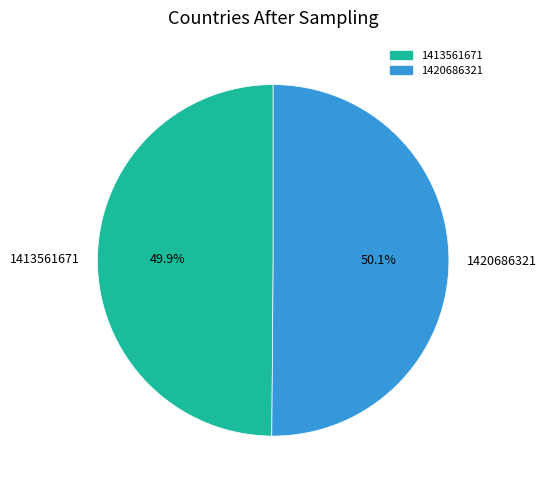

To the nearest percent, what is the average slice percentage?

50%